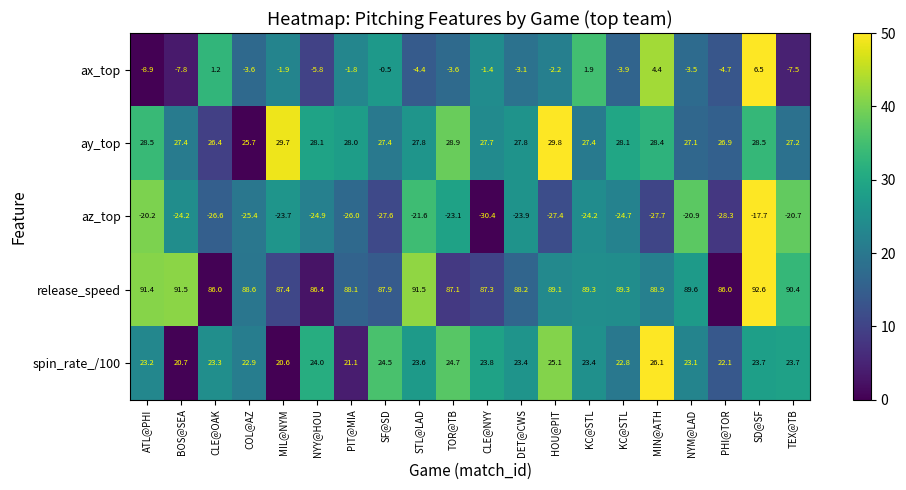

Reading left to right, extract all data points from this chart.

ax_top: ATL@PHI=-8.9	BOS@SEA=-7.8	CLE@OAK=1.2	COL@AZ=-3.6	MIL@NYM=-1.9	NYY@HOU=-5.8	PIT@MIA=-1.8	SF@SD=-0.5	STL@LAD=-4.4	TOR@TB=-3.6	CLE@NYY=-1.4	DET@CWS=-3.1	HOU@PIT=-2.2	KC@STL=1.9	KC@STL=-3.9	MIN@ATH=4.4	NYM@LAD=-3.5	PHI@TOR=-4.7	SD@SF=6.5	TEX@TB=-7.5
ay_top: ATL@PHI=28.5	BOS@SEA=27.4	CLE@OAK=26.4	COL@AZ=25.7	MIL@NYM=29.7	NYY@HOU=28.1	PIT@MIA=28.0	SF@SD=27.4	STL@LAD=27.8	TOR@TB=28.9	CLE@NYY=27.7	DET@CWS=27.8	HOU@PIT=29.8	KC@STL=27.4	KC@STL=28.1	MIN@ATH=28.4	NYM@LAD=27.1	PHI@TOR=26.9	SD@SF=28.5	TEX@TB=27.2
az_top: ATL@PHI=-20.2	BOS@SEA=-24.2	CLE@OAK=-26.6	COL@AZ=-25.4	MIL@NYM=-23.7	NYY@HOU=-24.9	PIT@MIA=-26.0	SF@SD=-27.6	STL@LAD=-21.6	TOR@TB=-23.1	CLE@NYY=-30.4	DET@CWS=-23.9	HOU@PIT=-27.4	KC@STL=-24.2	KC@STL=-24.7	MIN@ATH=-27.7	NYM@LAD=-20.9	PHI@TOR=-28.3	SD@SF=-17.7	TEX@TB=-20.7
release_speed: ATL@PHI=91.4	BOS@SEA=91.5	CLE@OAK=86.0	COL@AZ=88.6	MIL@NYM=87.4	NYY@HOU=86.4	PIT@MIA=88.1	SF@SD=87.9	STL@LAD=91.5	TOR@TB=87.1	CLE@NYY=87.3	DET@CWS=88.2	HOU@PIT=89.1	KC@STL=89.3	KC@STL=89.3	MIN@ATH=88.9	NYM@LAD=89.6	PHI@TOR=86.0	SD@SF=92.6	TEX@TB=90.4
spin_rate_/100: ATL@PHI=23.2	BOS@SEA=20.7	CLE@OAK=23.3	COL@AZ=22.9	MIL@NYM=20.6	NYY@HOU=24.0	PIT@MIA=21.1	SF@SD=24.5	STL@LAD=23.6	TOR@TB=24.7	CLE@NYY=23.8	DET@CWS=23.4	HOU@PIT=25.1	KC@STL=23.4	KC@STL=22.8	MIN@ATH=26.1	NYM@LAD=23.1	PHI@TOR=22.1	SD@SF=23.7	TEX@TB=23.7